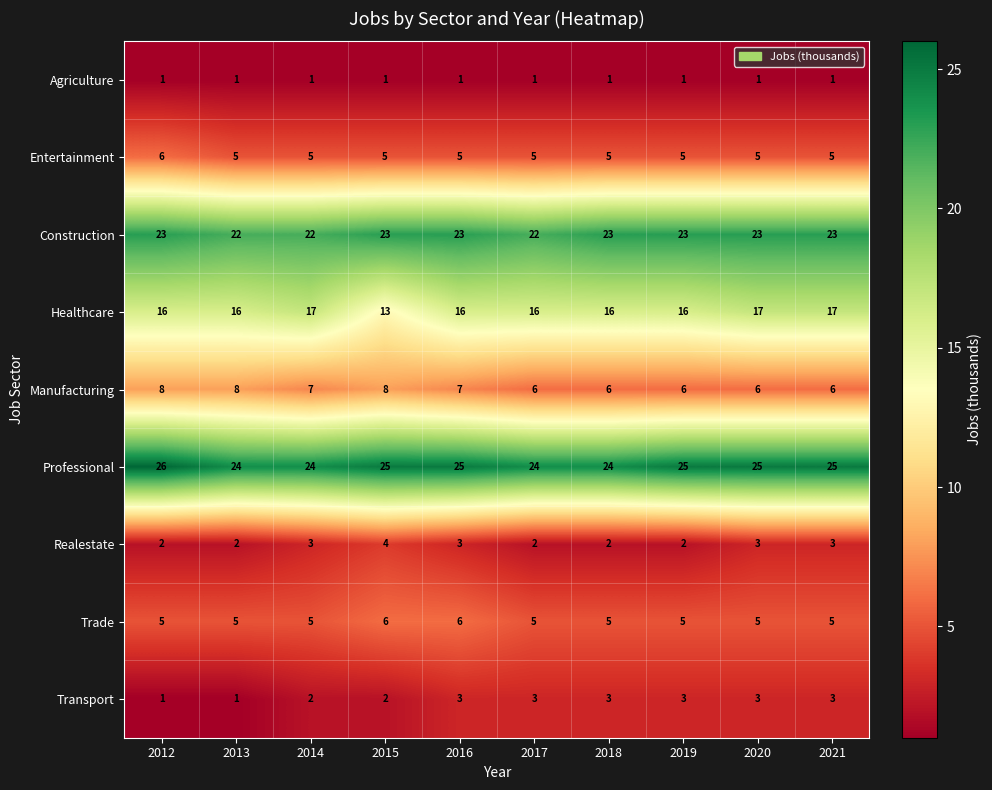

What is the smallest value displayed?

1